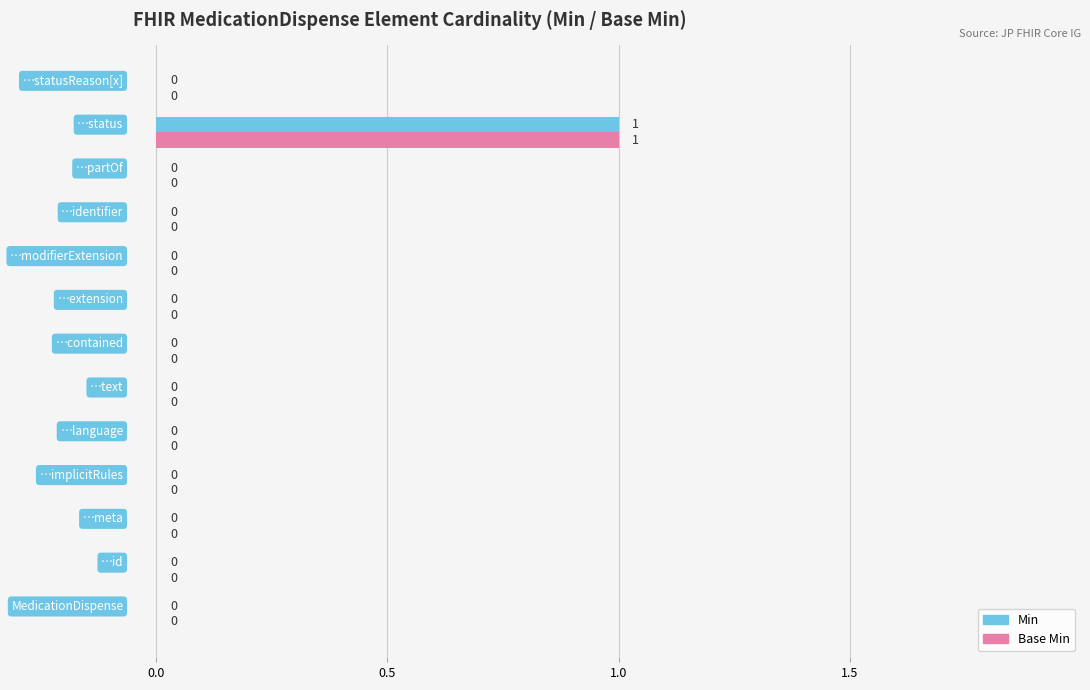

How many Min values are between 0 and 1?

13